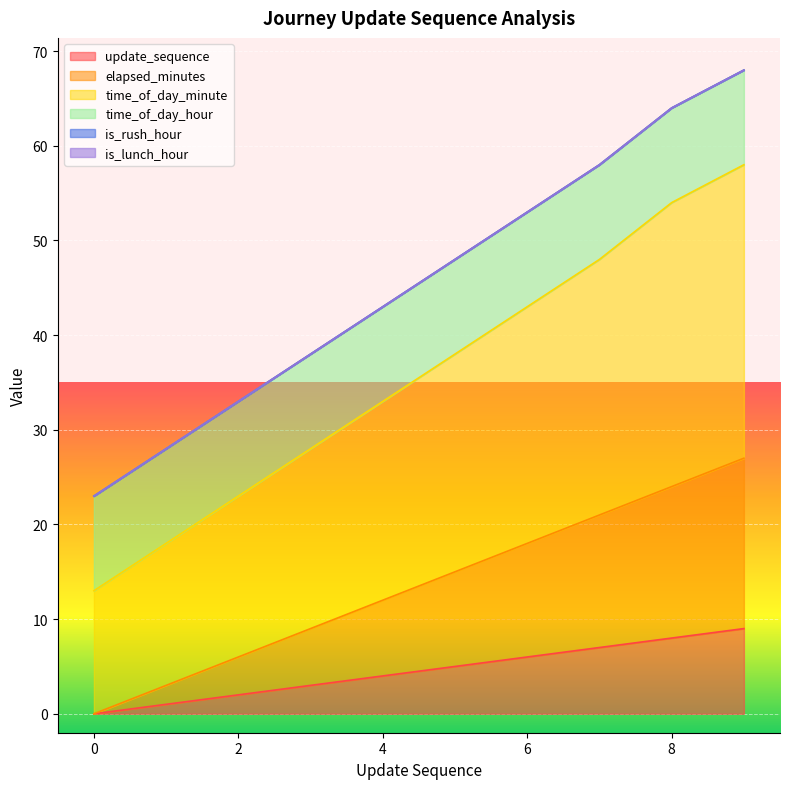

Which series has the largest total across all categories?

time_of_day_minute